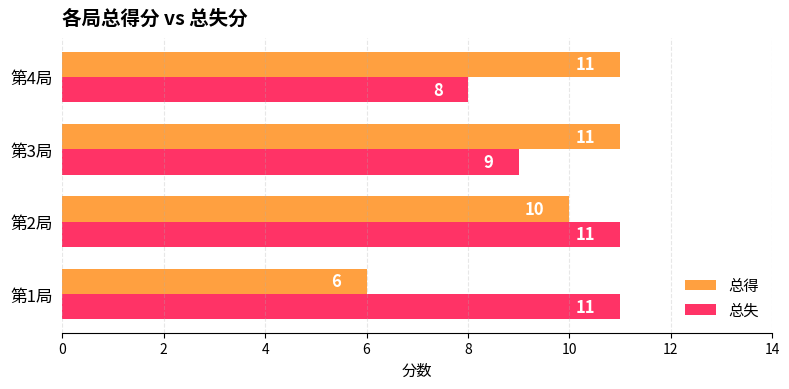

What is the difference between the second highest and second lowest values in the 总失 series?

2